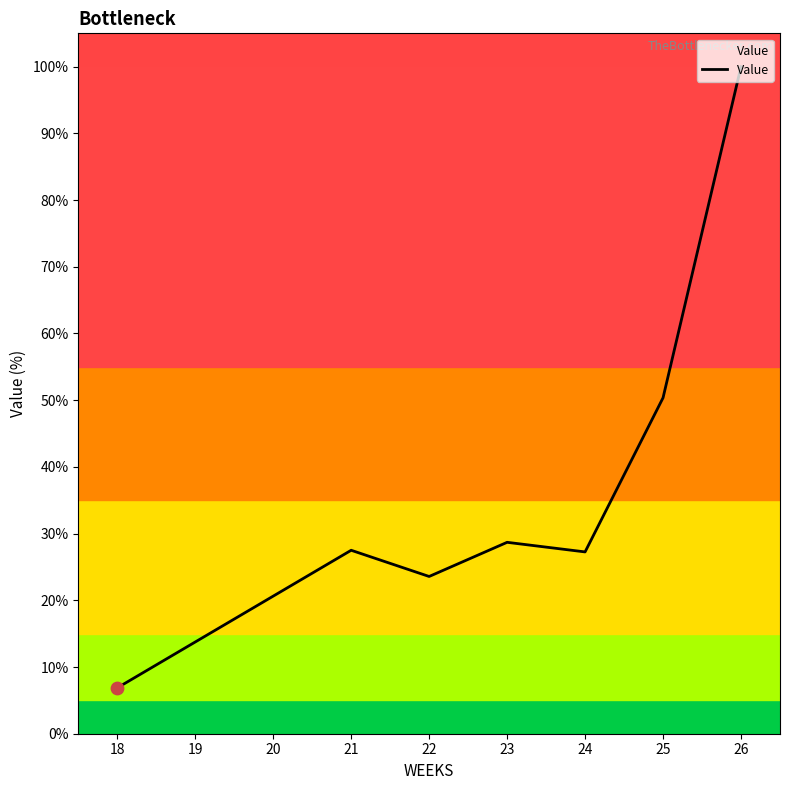

What is the ratio of the value at 18 to the value at 22?

0.3